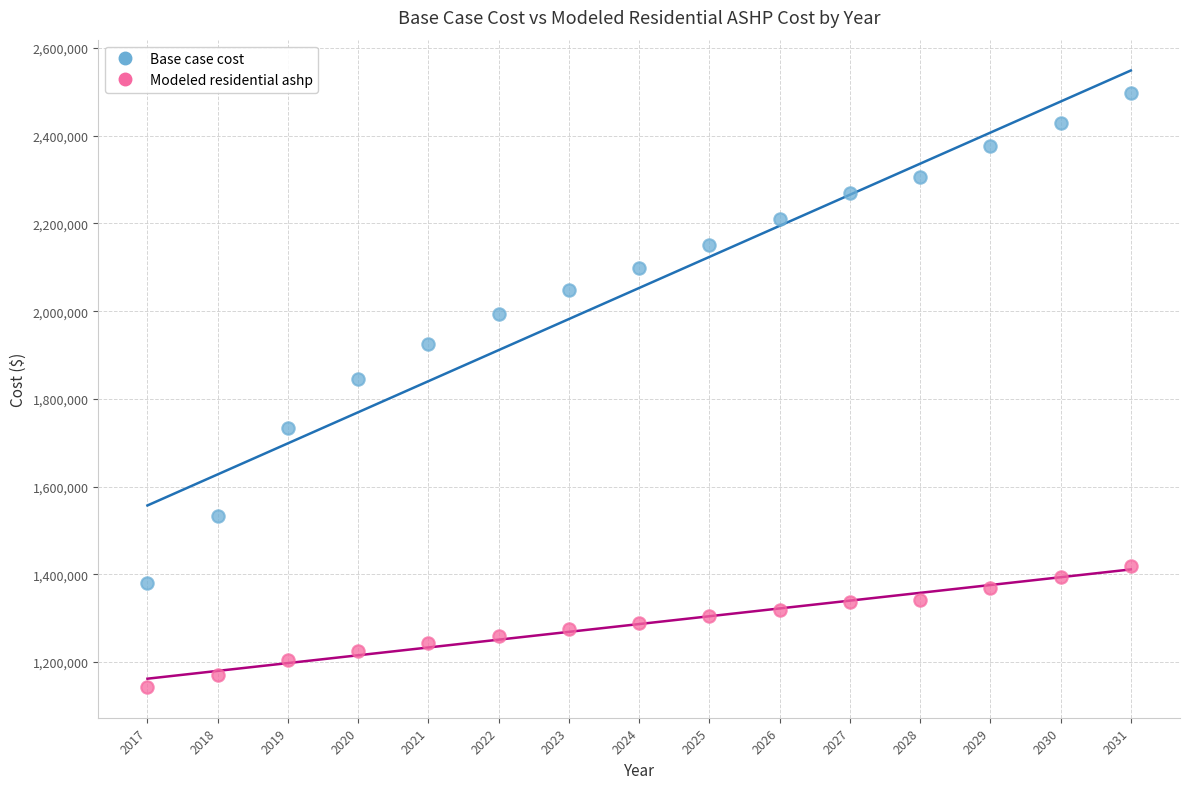

Which series reaches the minimum Y coordinate?

Modeled residential ashp